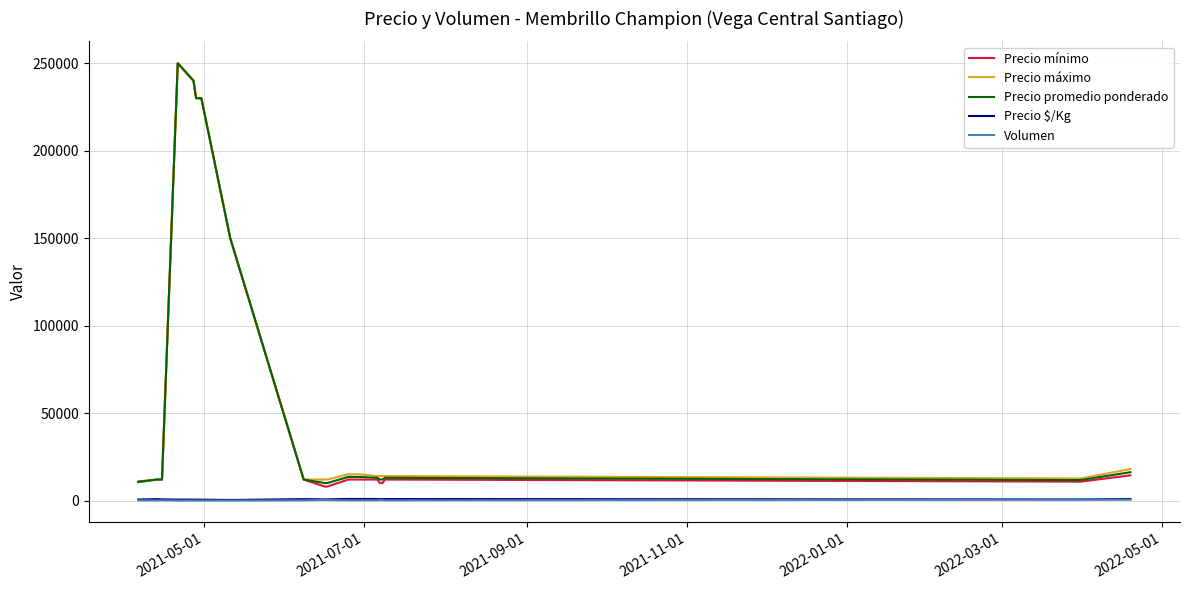

At how many categories does at least one series exceed 226825?

5